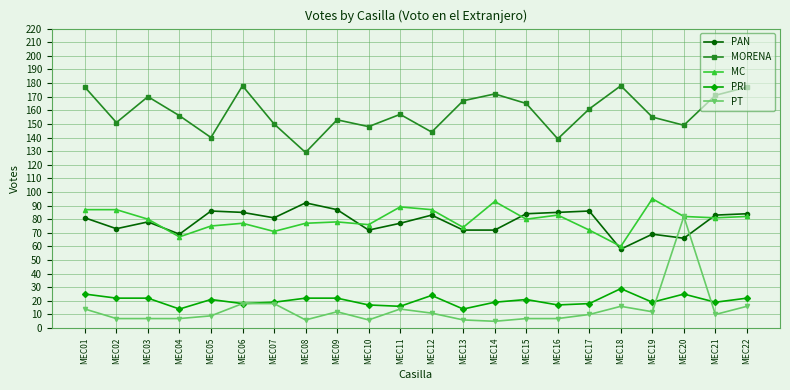

What is the sum of all MORENA values?

3487